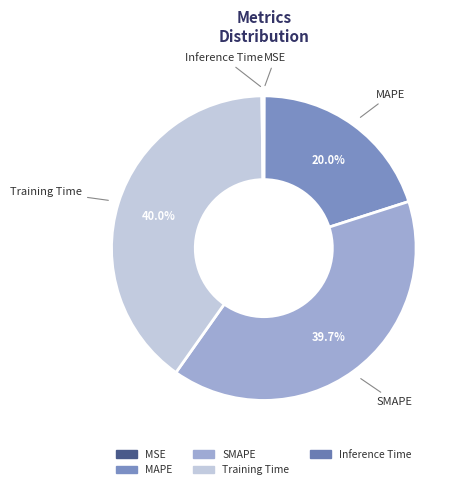

To the nearest percent, what is the difference between the largest and smallest slice percentages?

40%